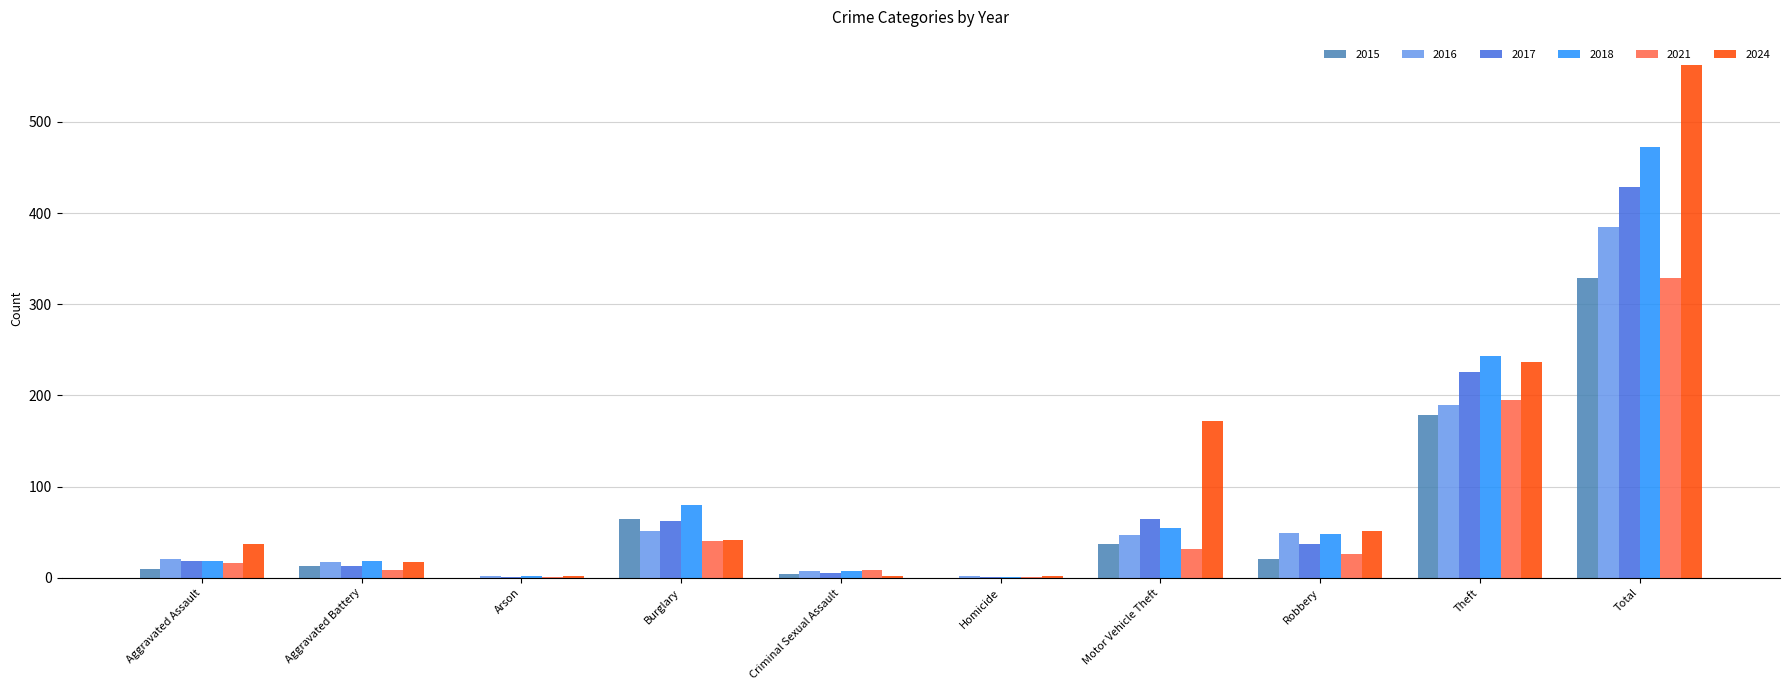

What is the average value of the 2017 series?

86